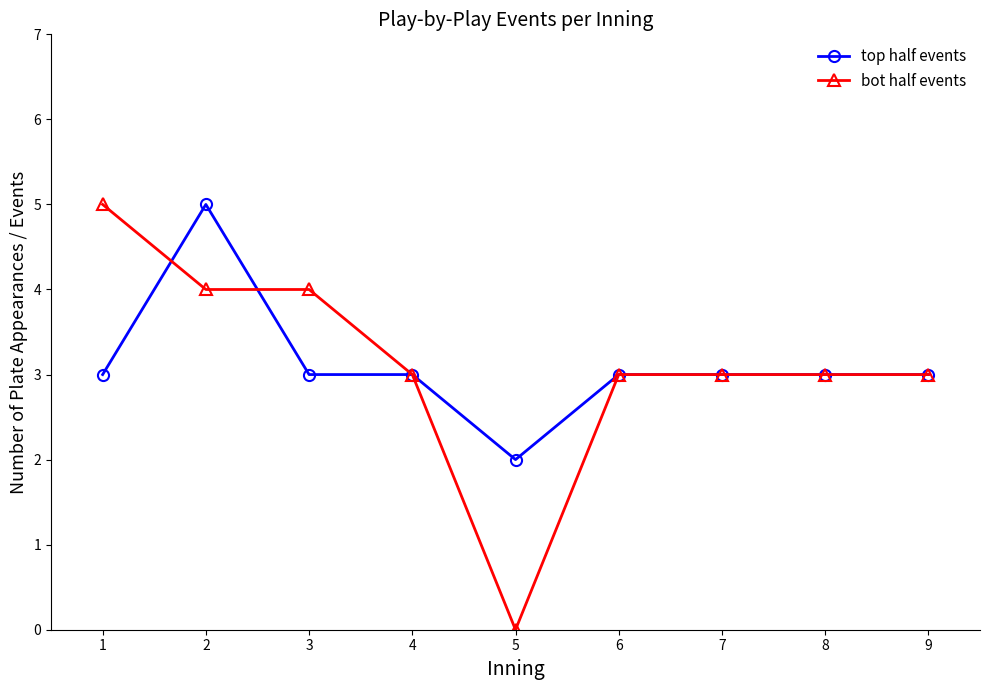

What is the sum of all bot half events values?

28